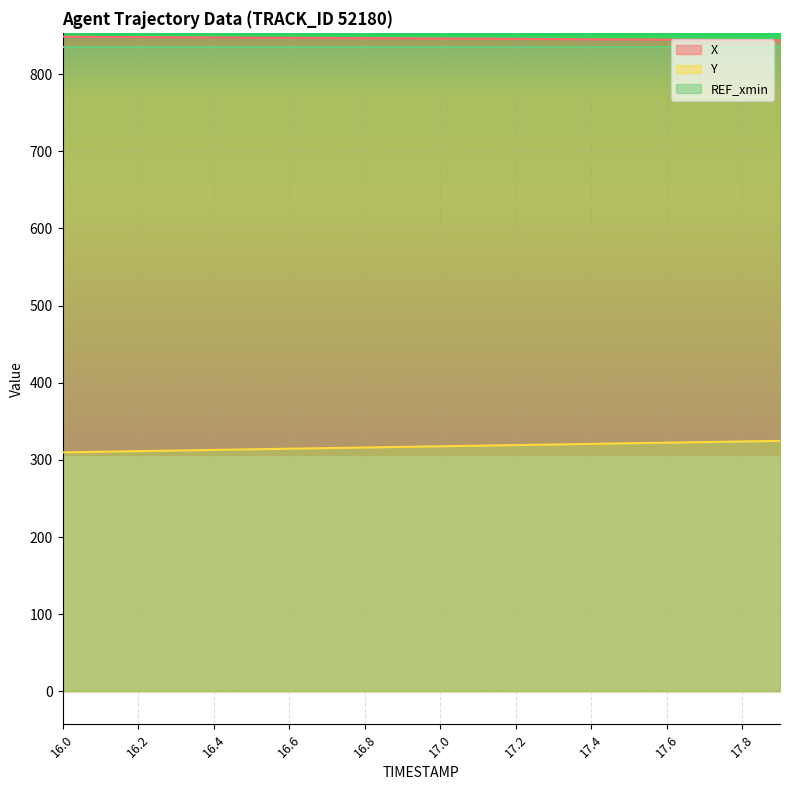

Which label corresponds to the smallest value in the chart?

16.0